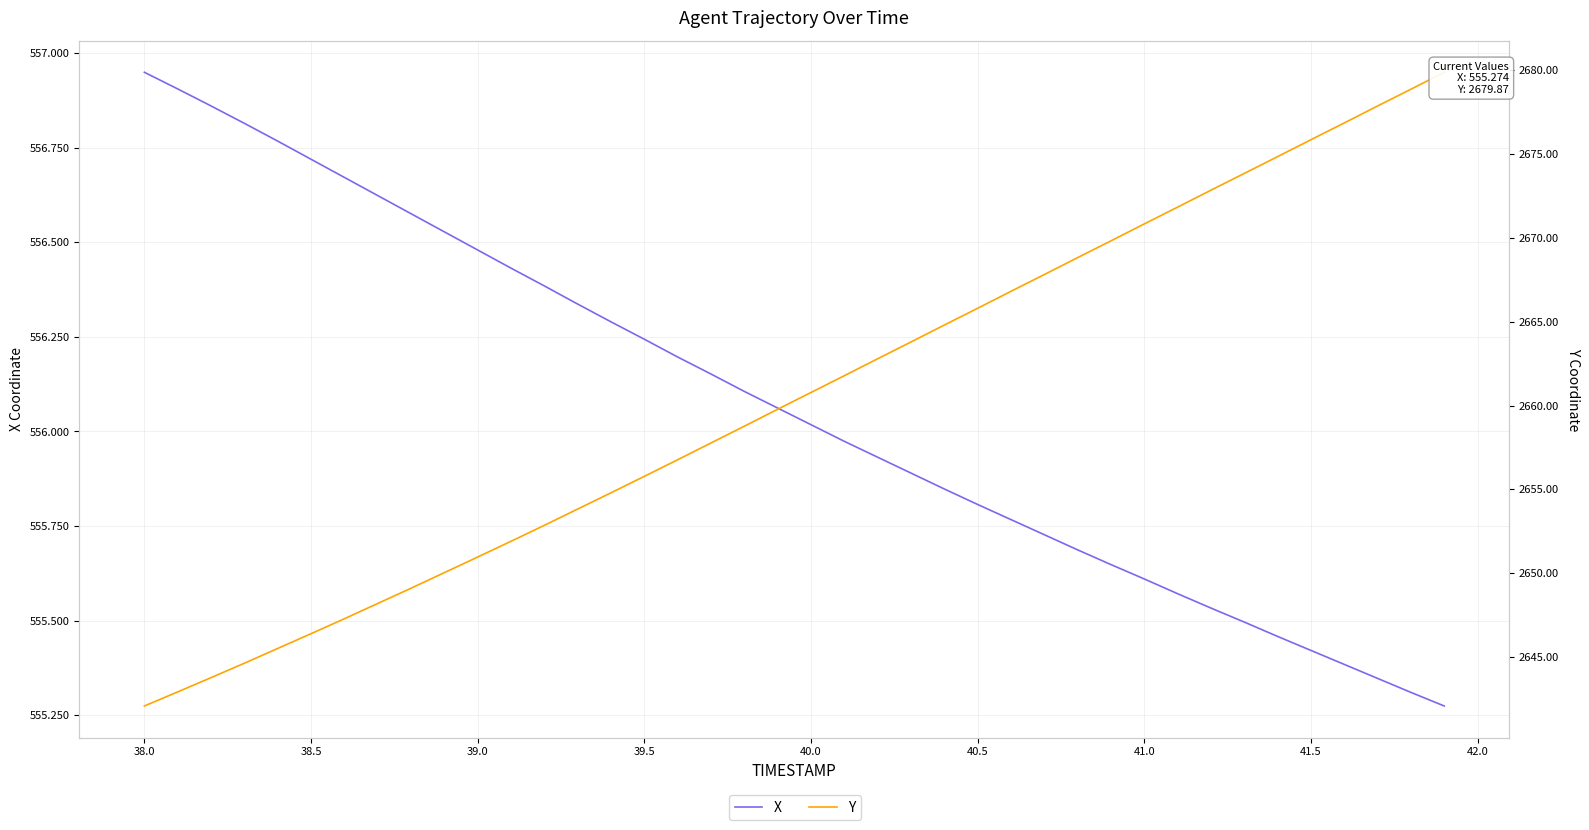

Where does the Y series first go above 2660?

40.0